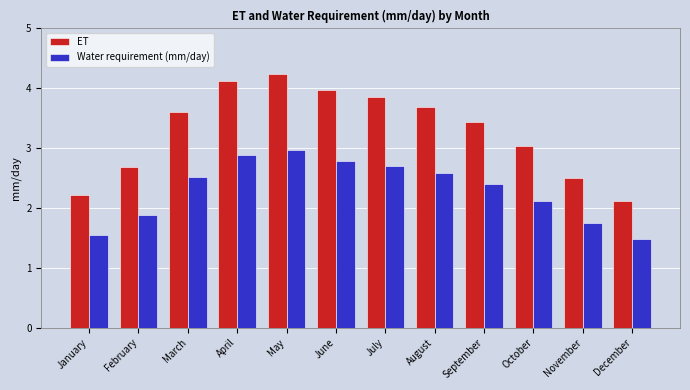

How many groups of bars are there?

12